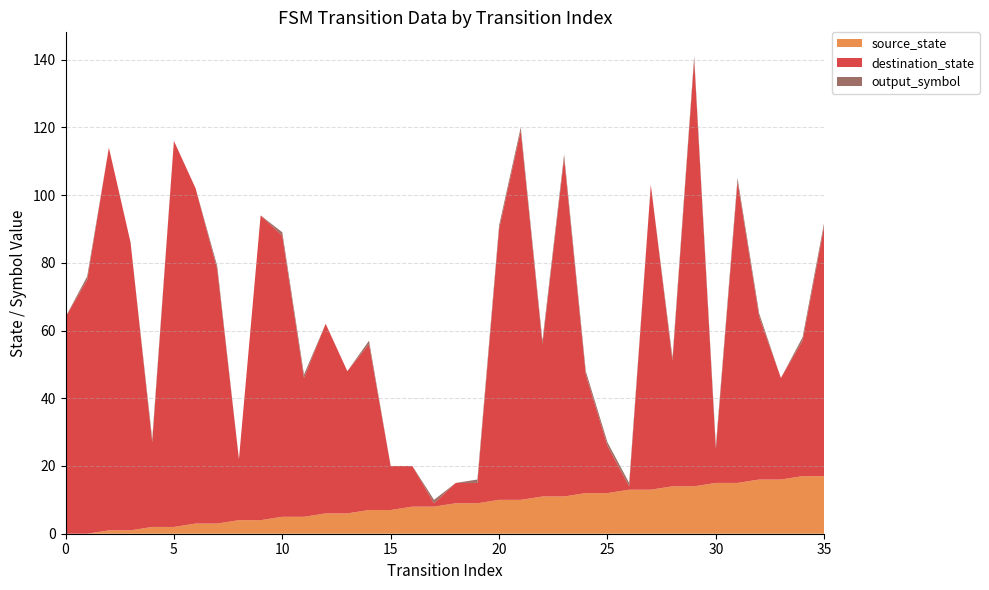

Reading right to left, what are all the values shown in this chart?

source_state: 35=17	34=17	33=16	32=16	31=15	30=15	29=14	28=14	27=13	26=13	25=12	24=12	23=11	22=11	21=10	20=10	19=9	18=9	17=8	16=8	15=7	14=7	13=6	12=6	11=5	10=5	9=4	8=4	7=3	6=3	5=2	4=2	3=1	2=1	1=0	0=0
destination_state: 35=74	34=40	33=30	32=48	31=89	30=10	29=126	28=37	27=90	26=1	25=14	24=35	23=100	22=45	21=109	20=80	19=6	18=6	17=1	16=12	15=13	14=49	13=42	12=56	11=41	10=83	9=90	8=18	7=75	6=99	5=114	4=25	3=85	2=113	1=75	0=64
output_symbol: 35=1	34=1	33=0	32=1	31=1	30=1	29=1	28=1	27=0	26=1	25=1	24=1	23=1	22=1	21=1	20=1	19=1	18=0	17=1	16=0	15=0	14=1	13=0	12=0	11=1	10=1	9=0	8=0	7=1	6=0	5=0	4=1	3=0	2=0	1=1	0=0